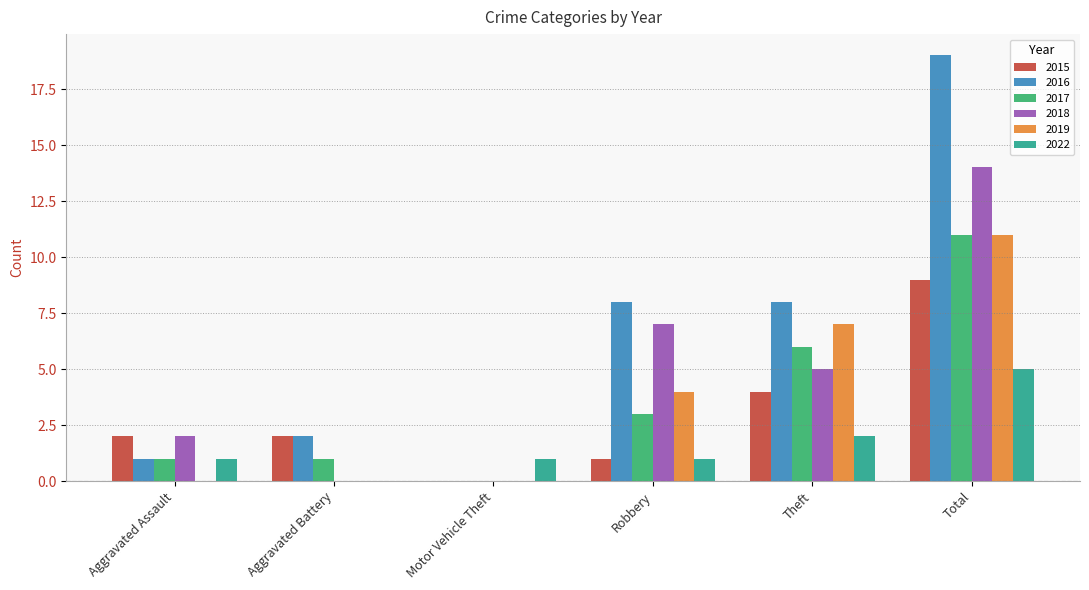

At which category is the sum across all series the highest?

Total